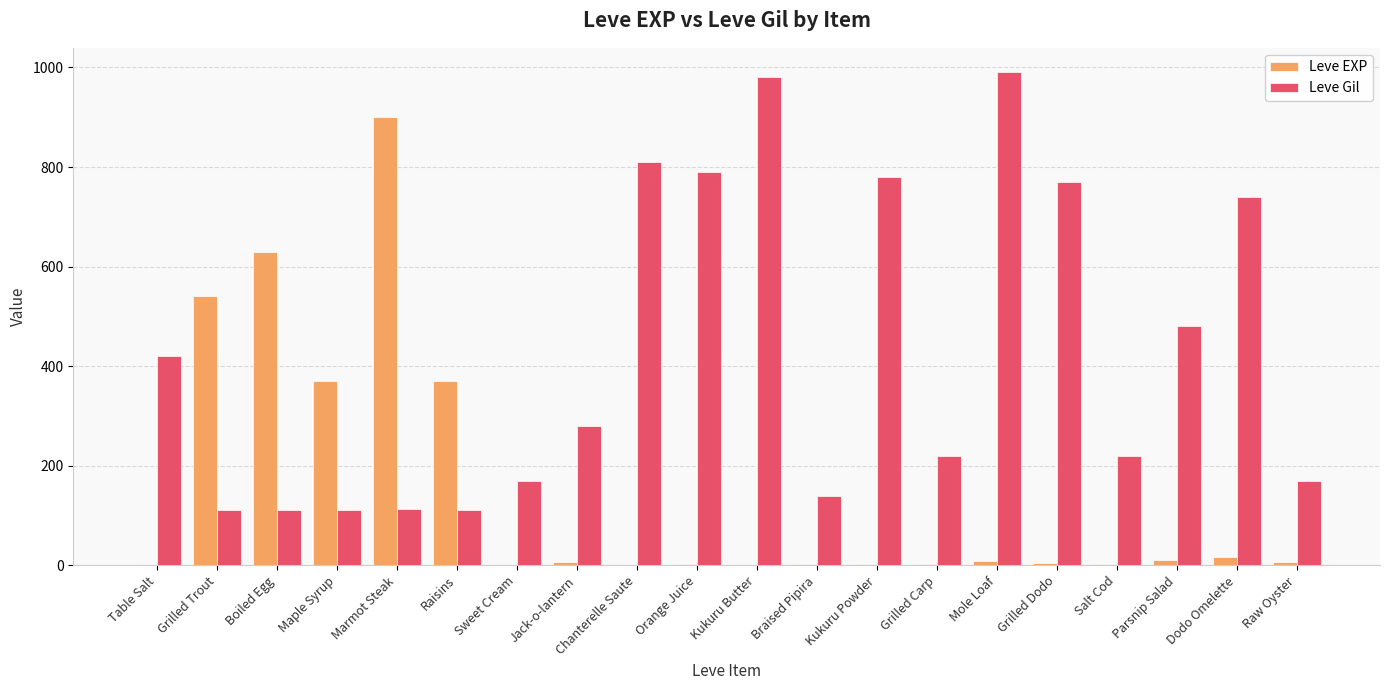

What is the sum of all Leve EXP values?

2881